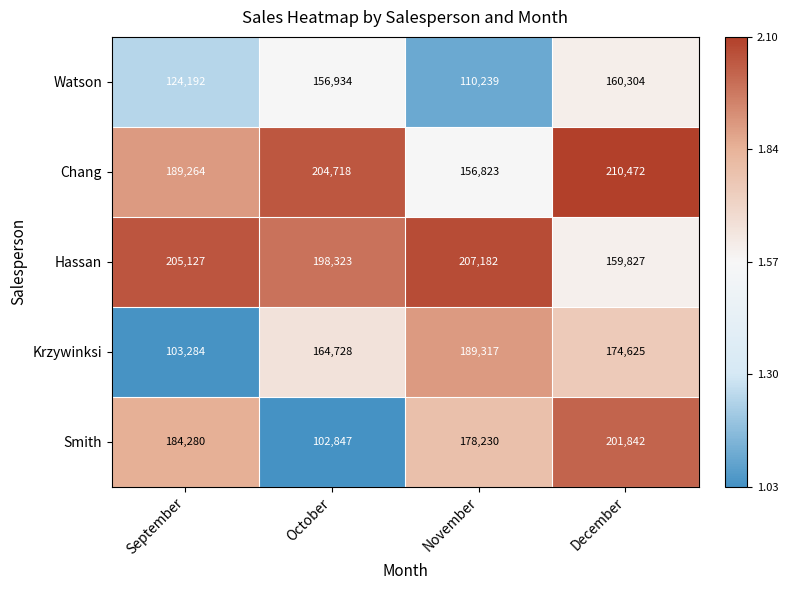

Which category has the highest value across all series?

December